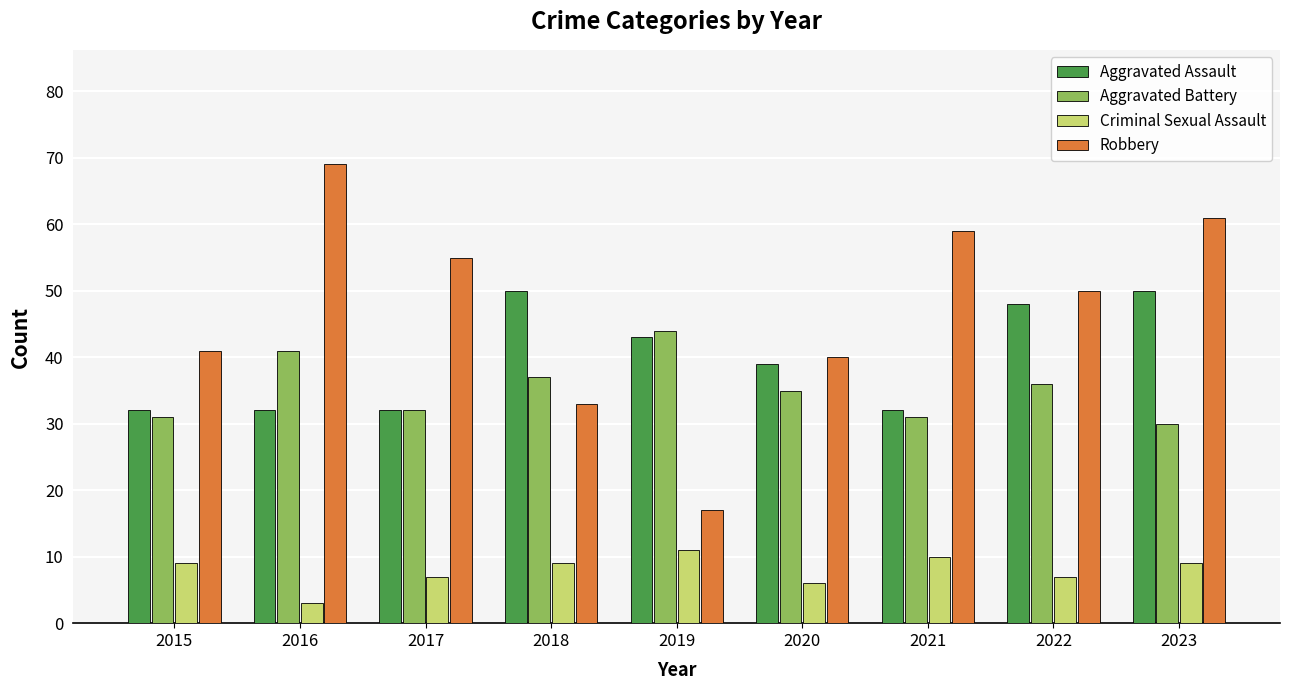

How many groups of bars are there?

9